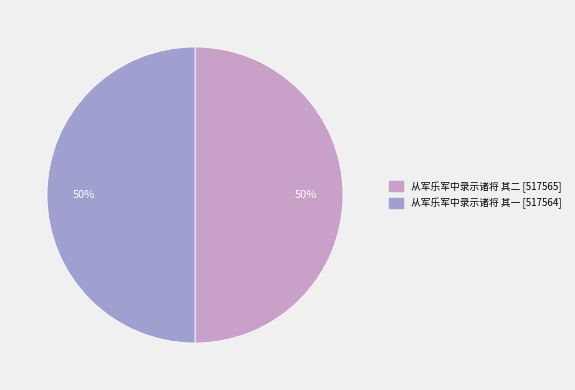

Combined, do 从军乐军中录示诸将 其二 and 从军乐军中录示诸将 其一 account for over 50%?

Yes